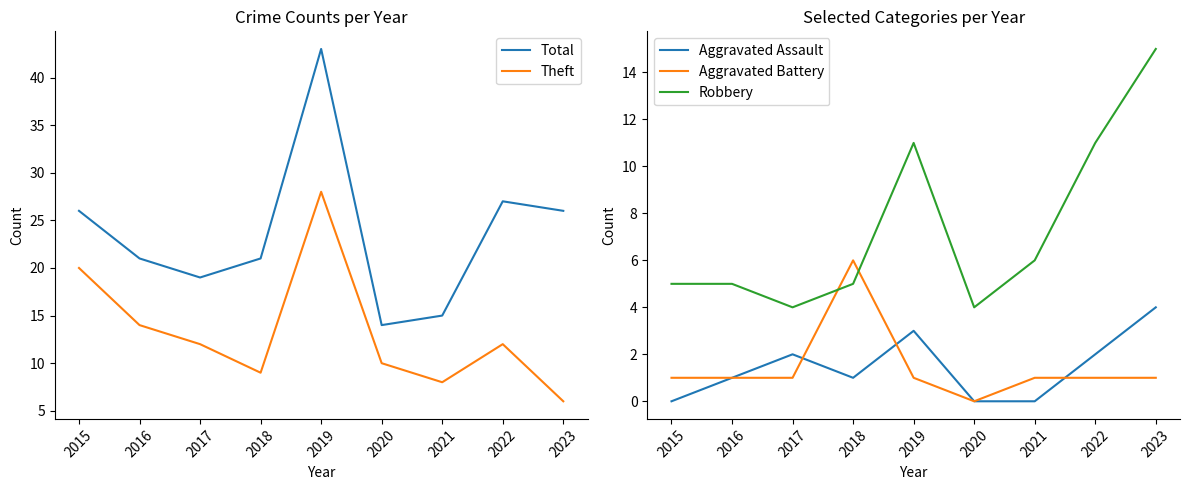

At how many categories does at least one series exceed 26?

2